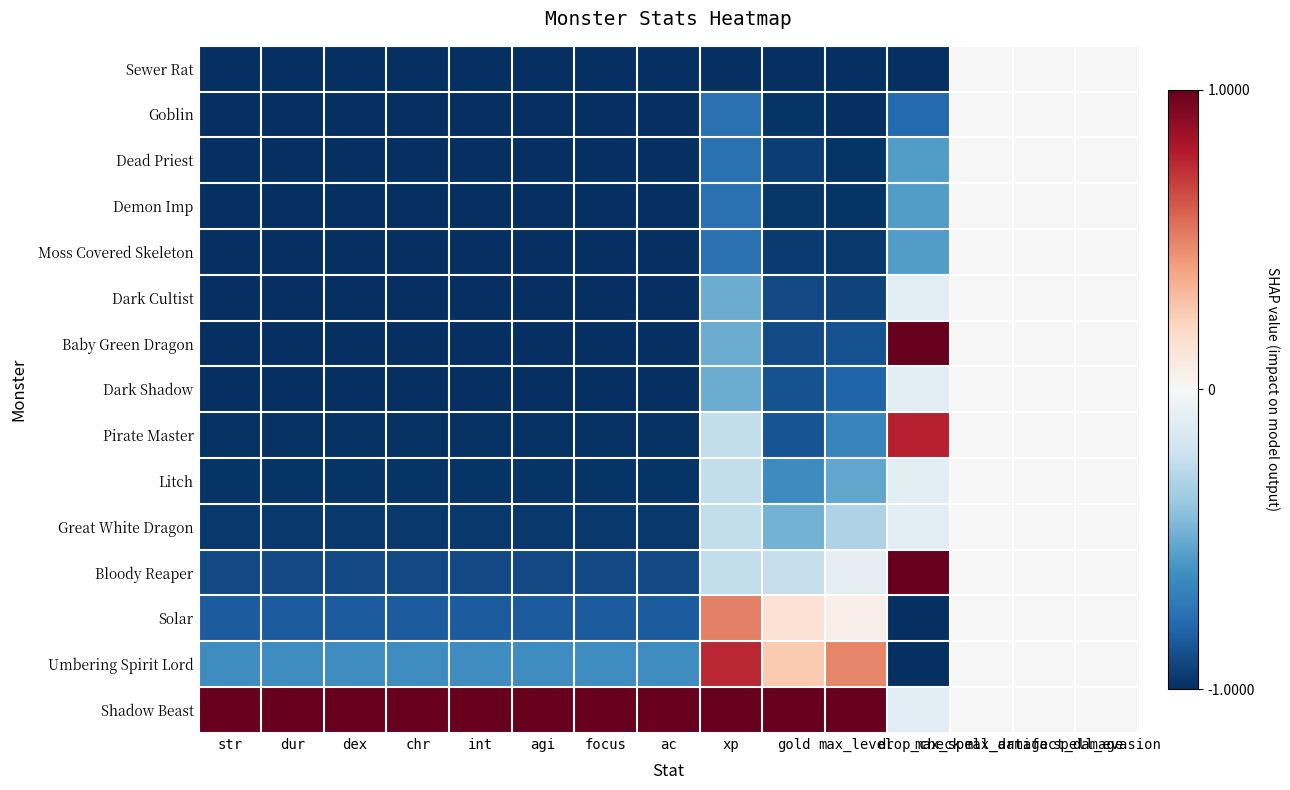

Rank the series at agi from highest to lowest value.

Shadow Beast, Umbering Spirit Lord, Solar, Bloody Reaper, Great White Dragon, Litch, Pirate Master, Dark Shadow, Baby Green Dragon, Dark Cultist, Moss Covered Skeleton, Demon Imp, Dead Priest, Goblin, Sewer Rat